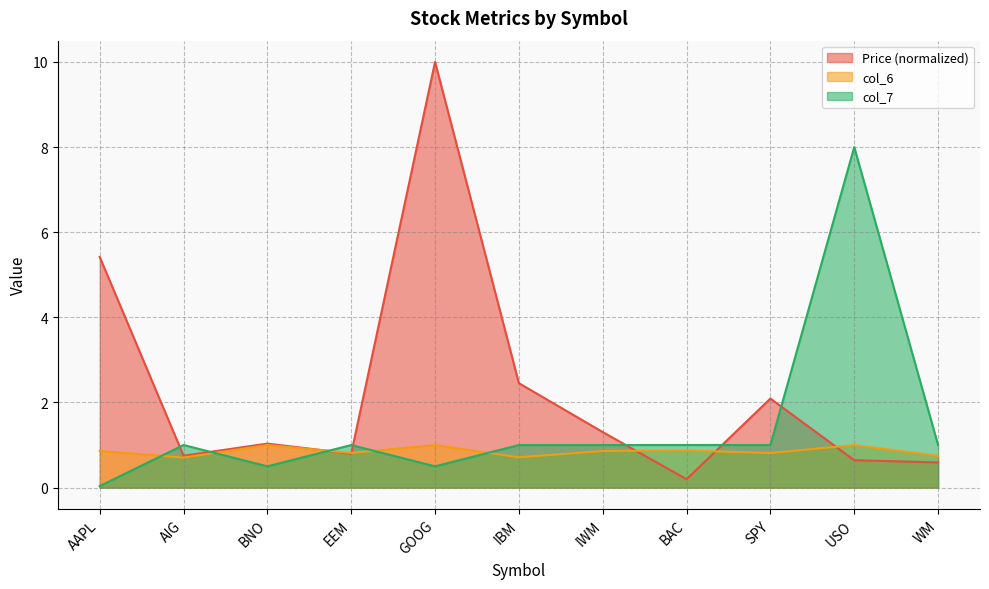

What are all the series names shown in the legend?

Price (normalized), col_6, col_7